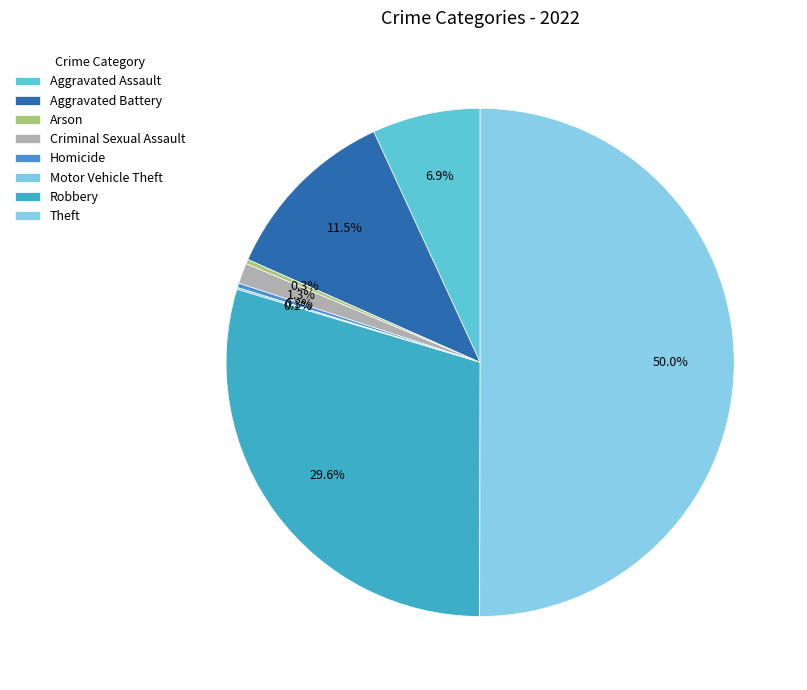

Is Theft the majority of the pie?

Yes